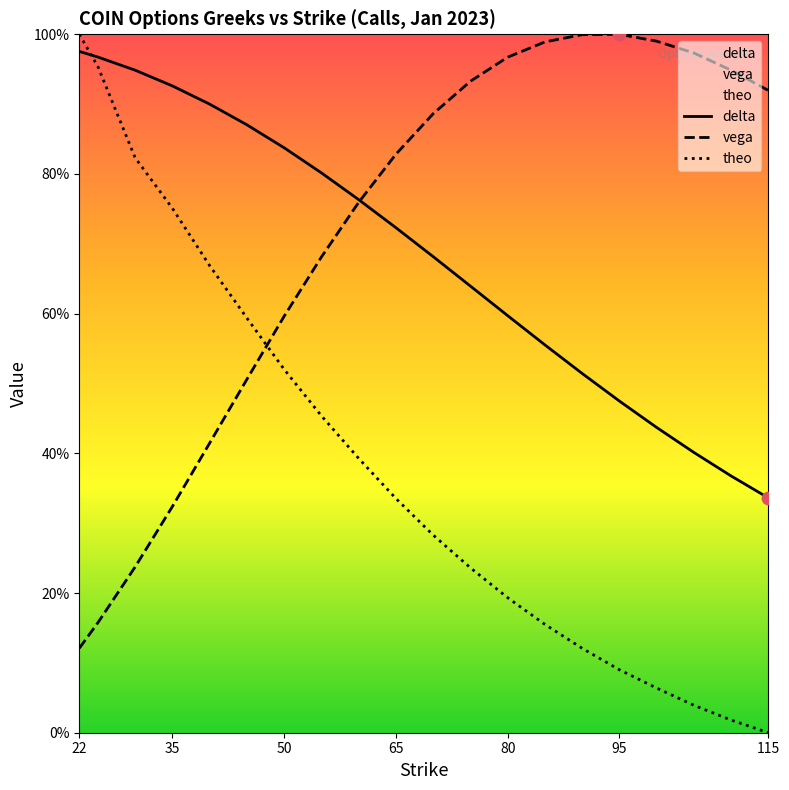

Which series has the widest spread of Y values?

theo